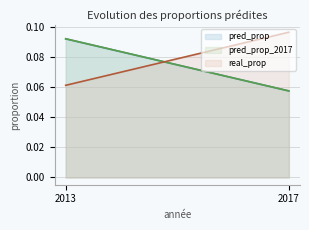

Reading left to right, list all the values displayed in this chart.

pred_prop: 0.1	0.1
pred_prop_2017: 0.1	0.1
real_prop: 0.1	0.1